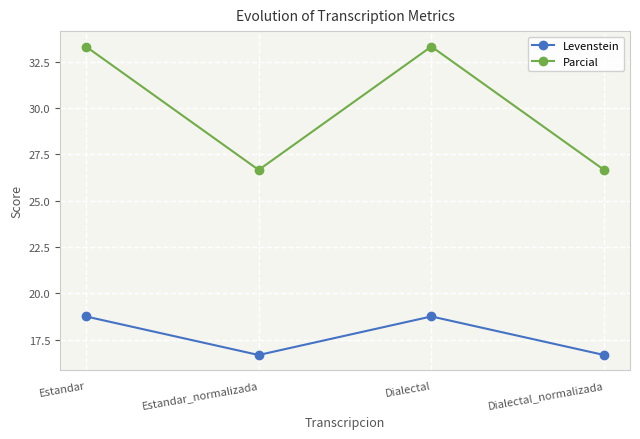

Is the value of Levenstein at Estandar_normalizada greater than the value of Parcial at Dialectal?

No